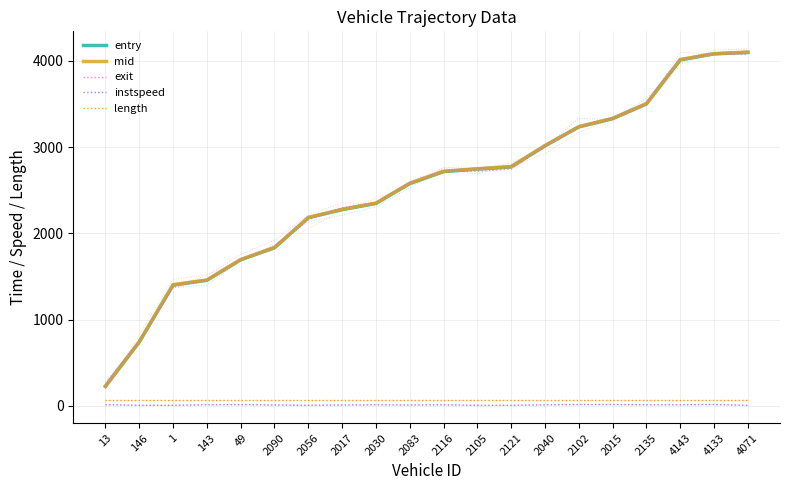

In exit, how many points are lower than both neighbors (excluding endpoints)?

1